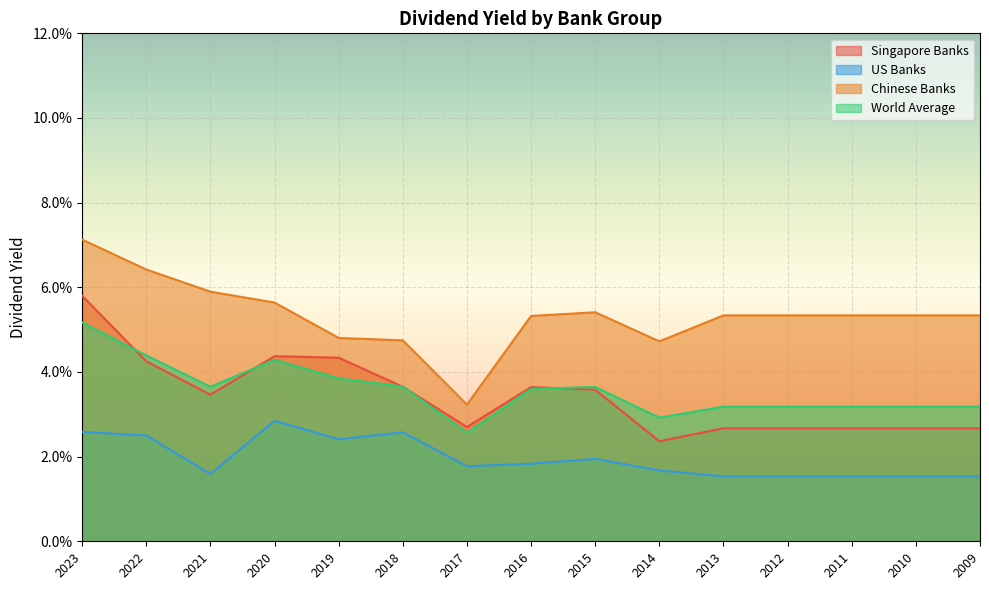

What is the total value across all series at 2022?

0.2